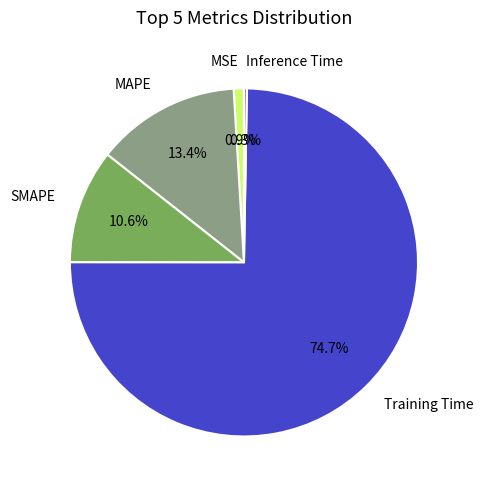

Do Training Time and MAPE together represent more than half of the pie?

Yes